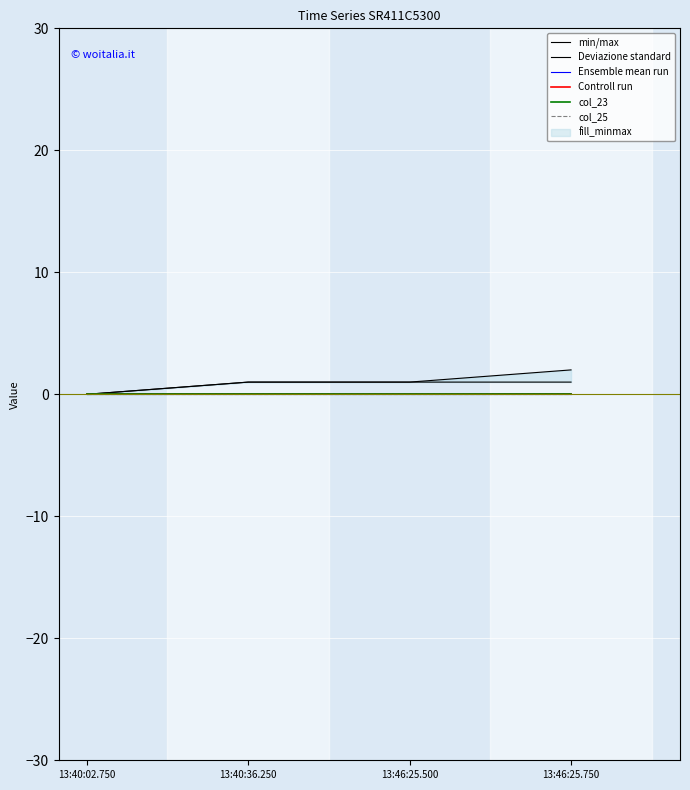

What are all the series names shown in the legend?

min/max, Deviazione standard, Ensemble mean run, Controll run, col_23, col_25